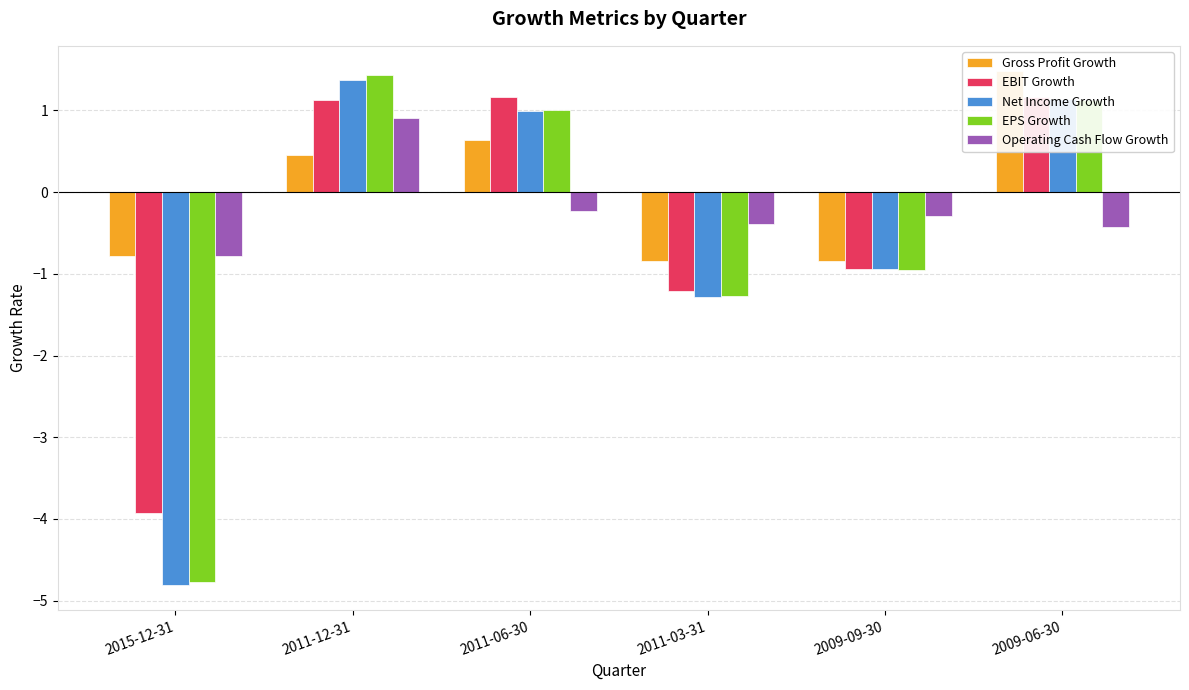

Reading left to right, transcribe all the data shown in this chart.

Gross Profit Growth: -0.8	0.5	0.6	-0.8	-0.8	1.5
EBIT Growth: -3.9	1.1	1.2	-1.2	-0.9	1.2
Net Income Growth: -4.8	1.4	1.0	-1.3	-0.9	1.1
EPS Growth: -4.8	1.4	1.0	-1.3	-0.9	1.1
Operating Cash Flow Growth: -0.8	0.9	-0.2	-0.4	-0.3	-0.4